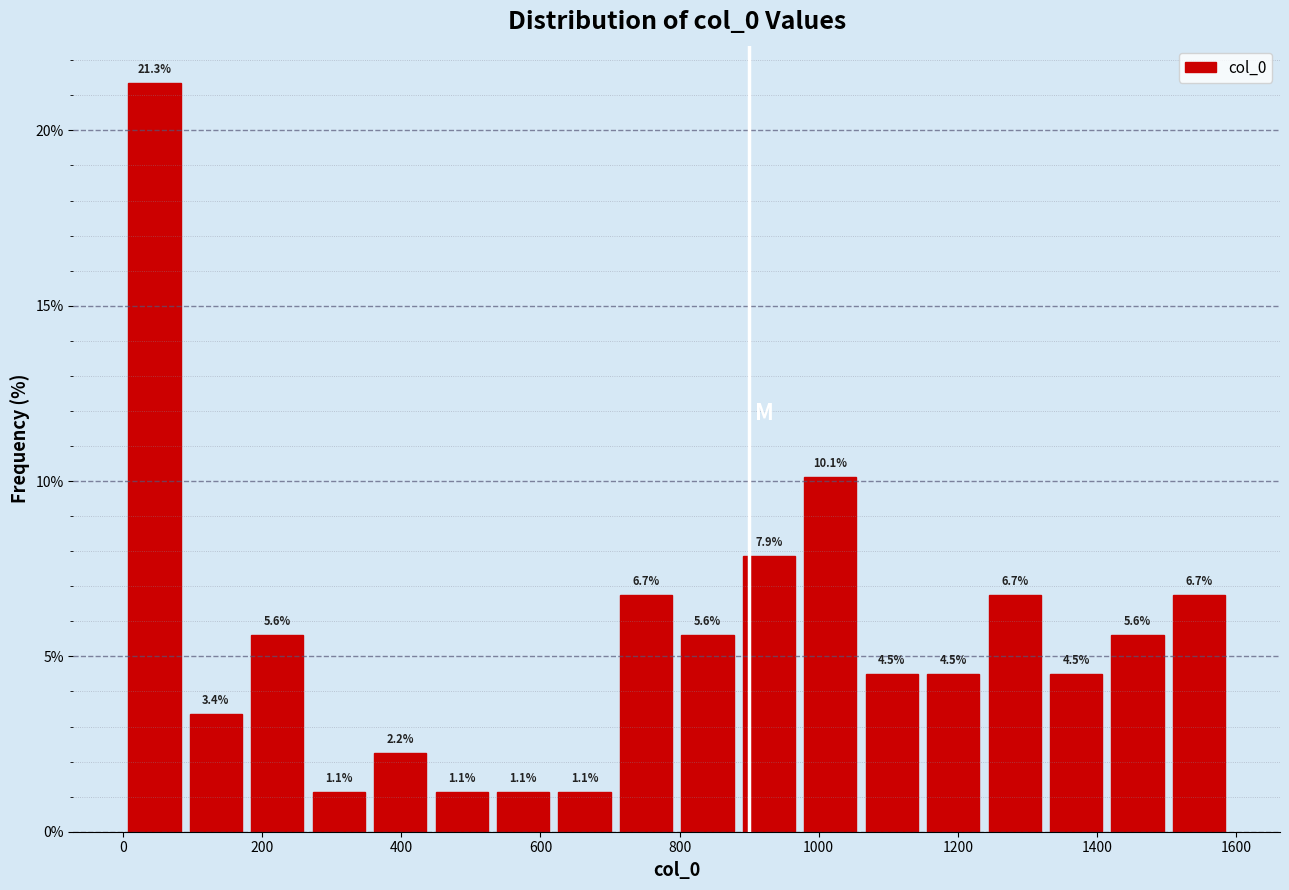

Reading left to right, transcribe this chart: for each bar, give the range it covers on the x-axis and its height. The bar edges are not printed on the chart, so give them approximately, as read against the axis.

0 to 80: 21.3
80 to 180: 3.4
180 to 260: 5.6
260 to 360: 1.1
360 to 440: 2.2
440 to 540: 1.1
540 to 620: 1.1
620 to 700: 1.1
700 to 800: 6.7
800 to 880: 5.6
880 to 980: 7.9
980 to 1060: 10.1
1060 to 1140: 4.5
1140 to 1240: 4.5
1240 to 1320: 6.7
1320 to 1420: 4.5
1420 to 1500: 5.6
1500 to 1600: 6.7